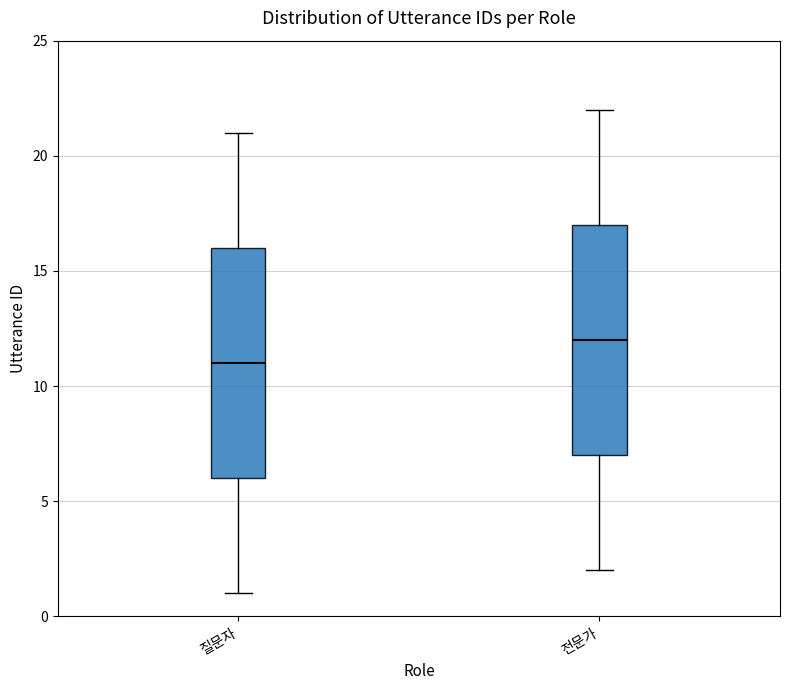

Reading left to right, read every box against the y-axis: the position of its median line, the range the box covers, and the ends of its whiskers. The values are not printed on the chart, so give them approximately, as read against the axis.

질문자: median 11, box 6 to 16, whiskers 1 to 21
전문가: median 12, box 7 to 17, whiskers 2 to 22